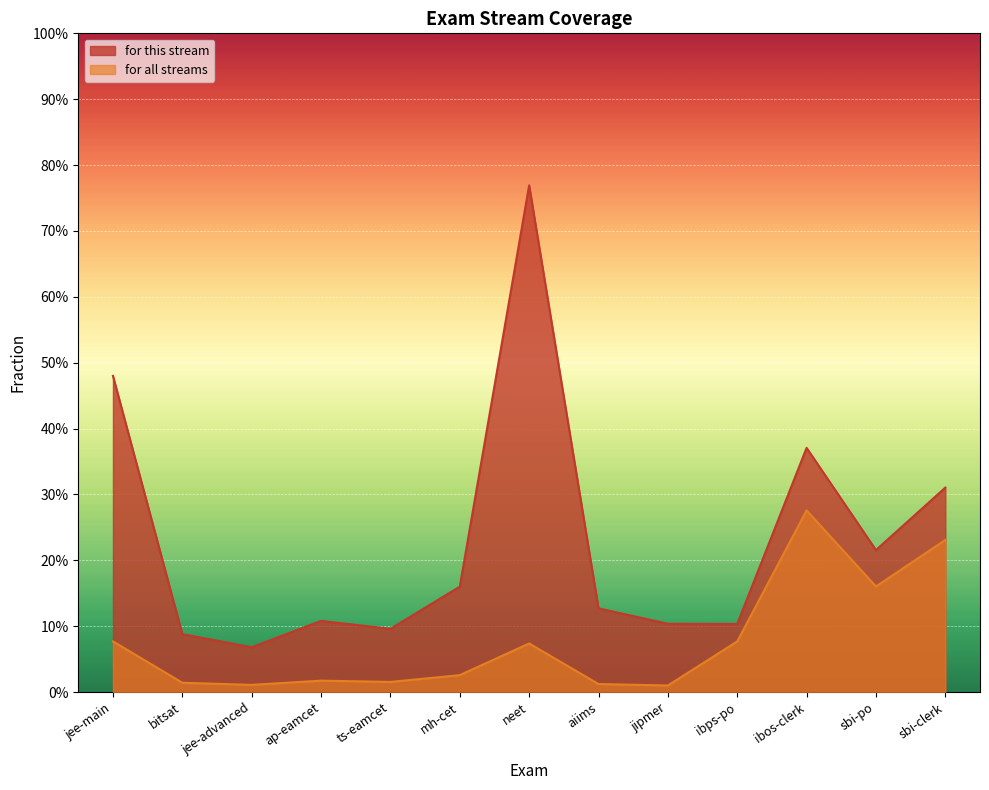

Is the value of for all streams at ibos-clerk greater than the value of for this stream at bitsat?

Yes